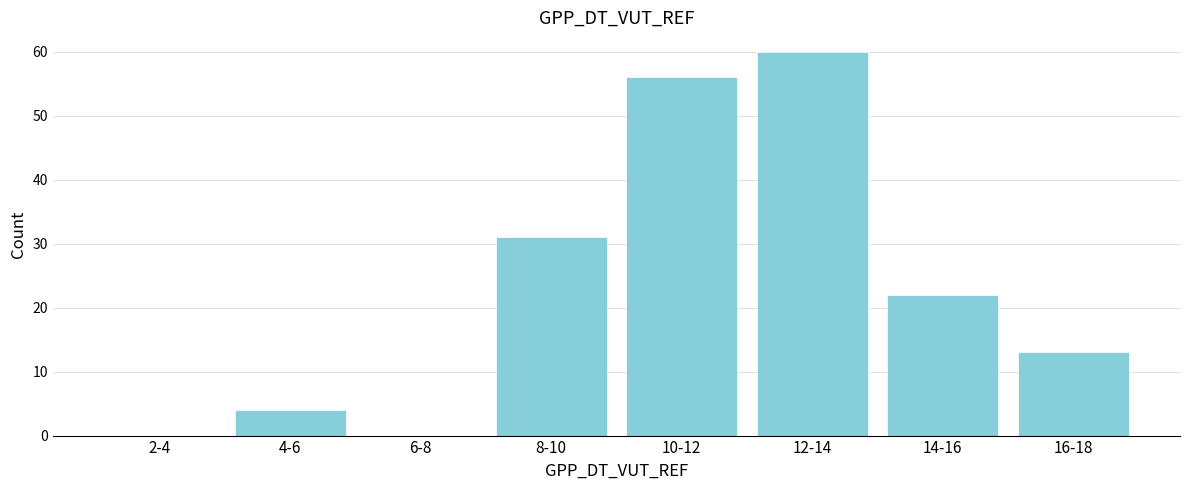

Which label corresponds to the largest value in the chart?

12-14